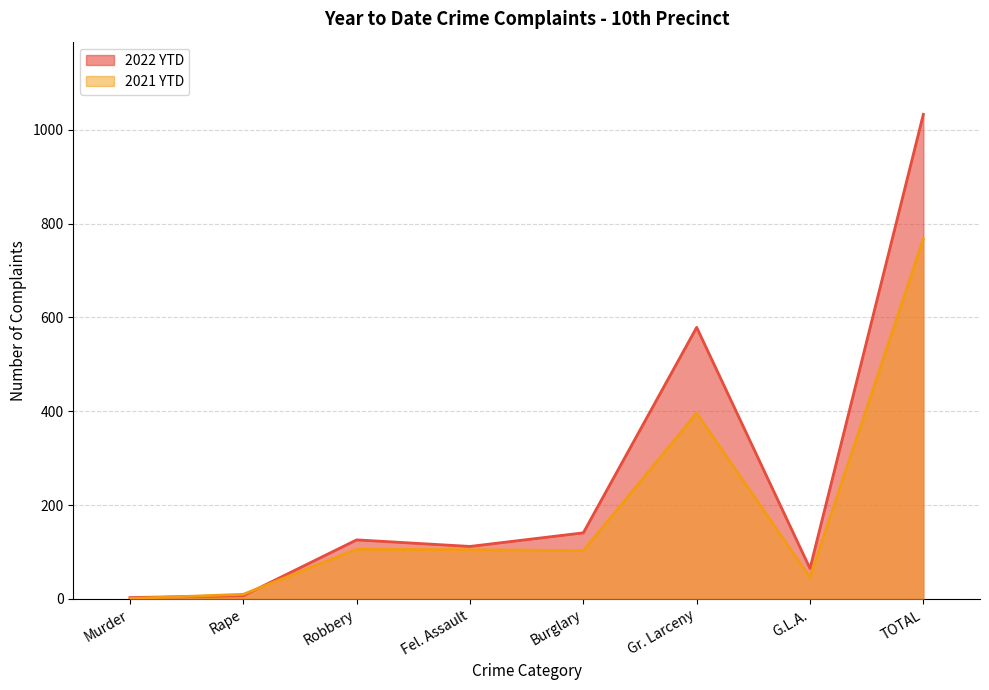

What is the highest value of the 2022 YTD series?

1033